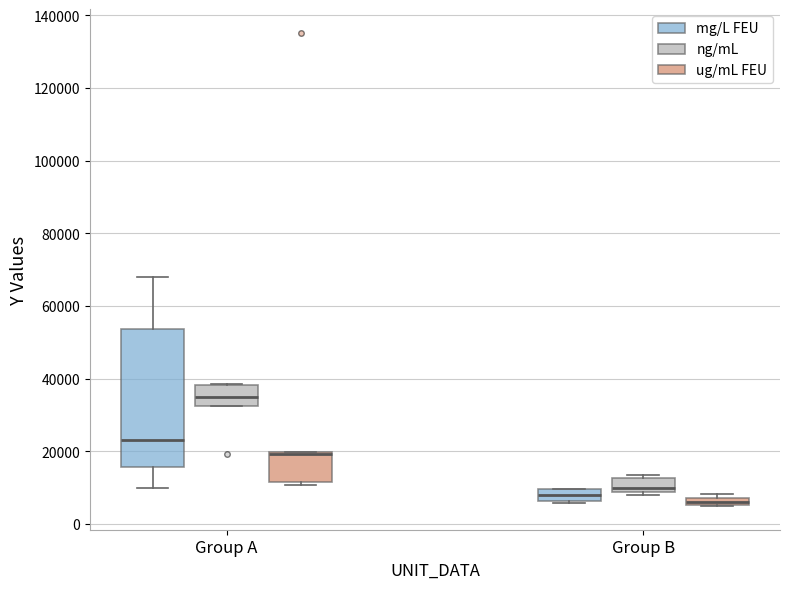

Comparing the boxes themselves (not the whiskers), which one is the tallest?

Group A (mg/L FEU)